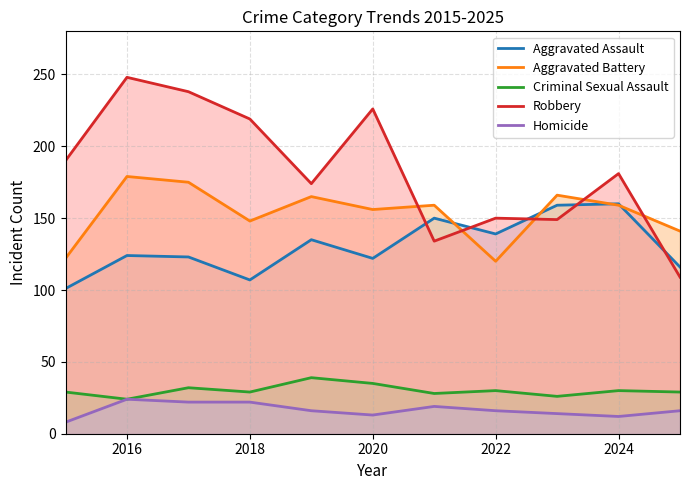

List the series in order of their peak value, lowest first.

Homicide, Criminal Sexual Assault, Aggravated Assault, Aggravated Battery, Robbery